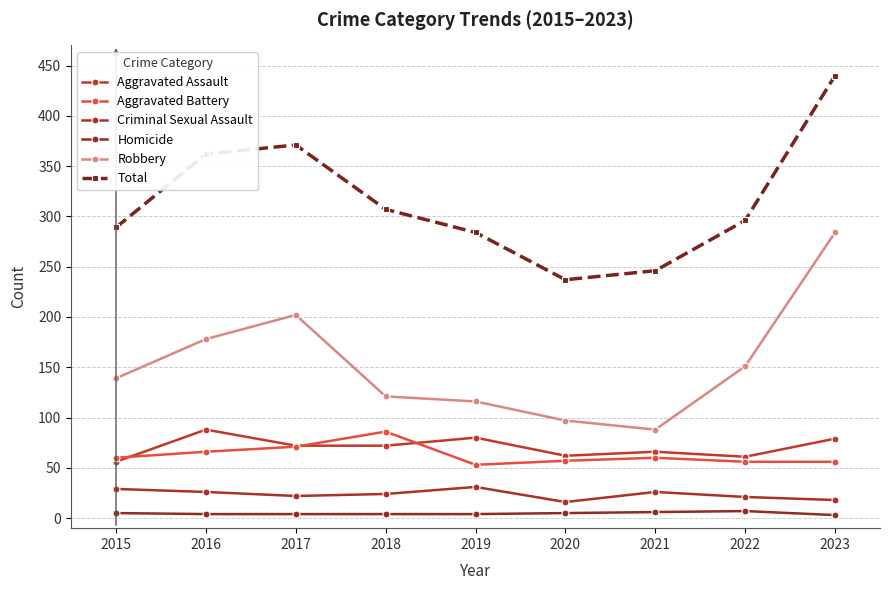

What are all the series names shown in the legend?

Aggravated Assault, Aggravated Battery, Criminal Sexual Assault, Homicide, Robbery, Total